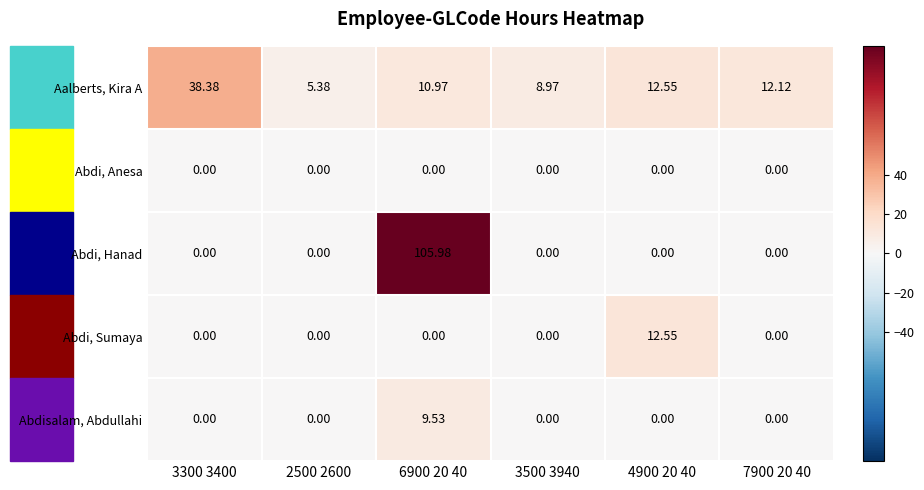

Which series has the widest spread of values?

Abdi, Hanad